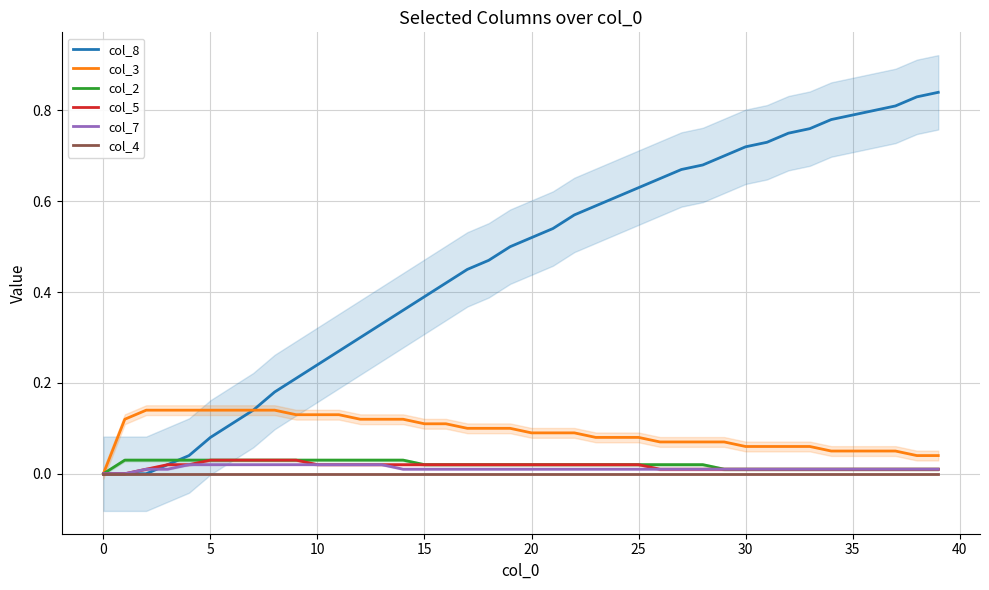

True or false: col_3 and col_7 cross at least once.

False